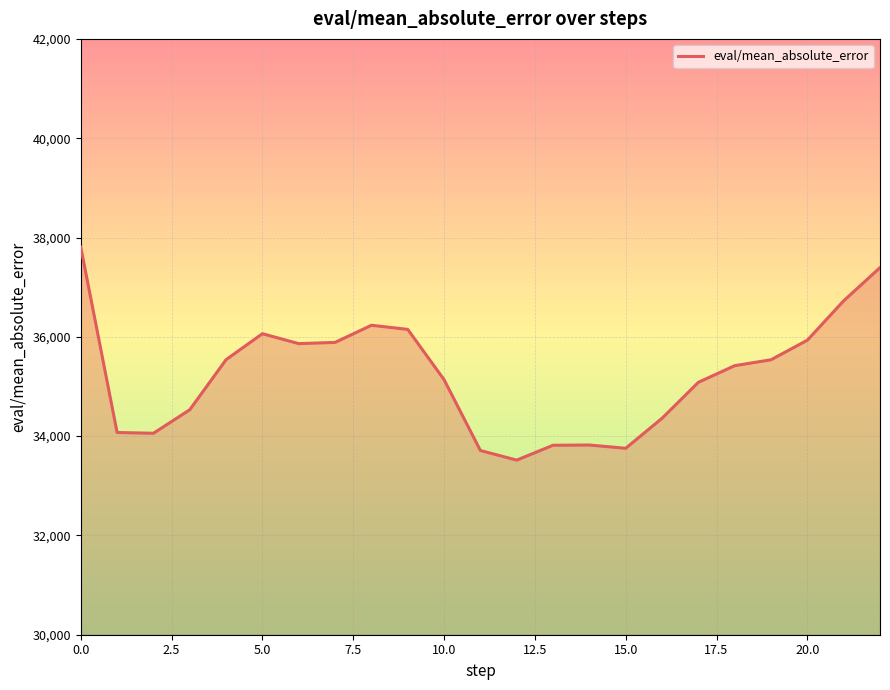

What is the maximum value shown in the chart?

37804.7